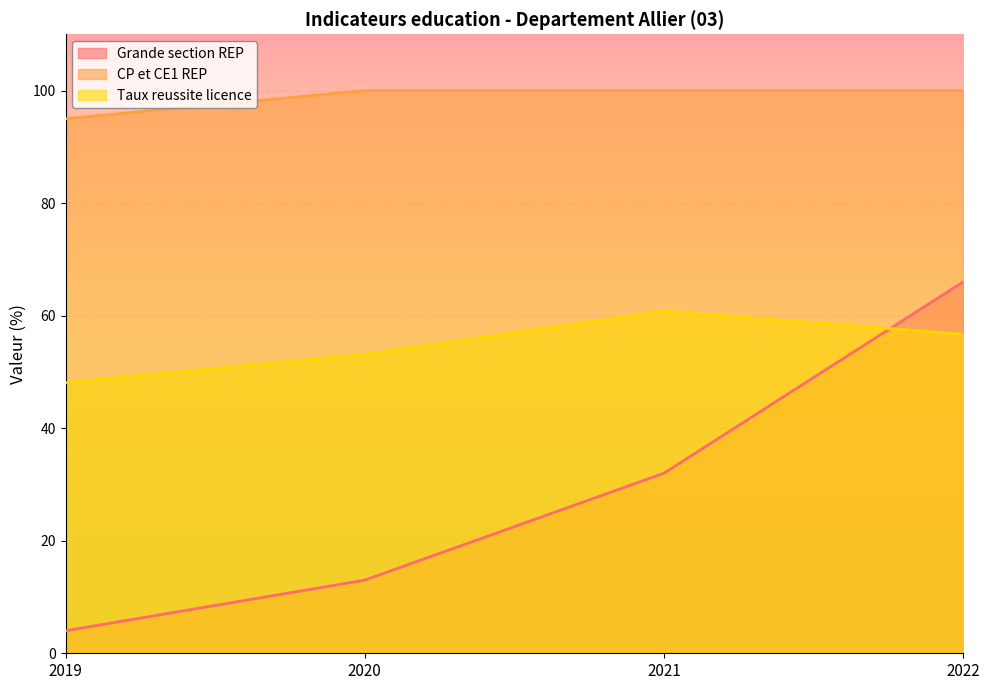

How many times do Taux reussite licence and Grande section REP cross each other?

1